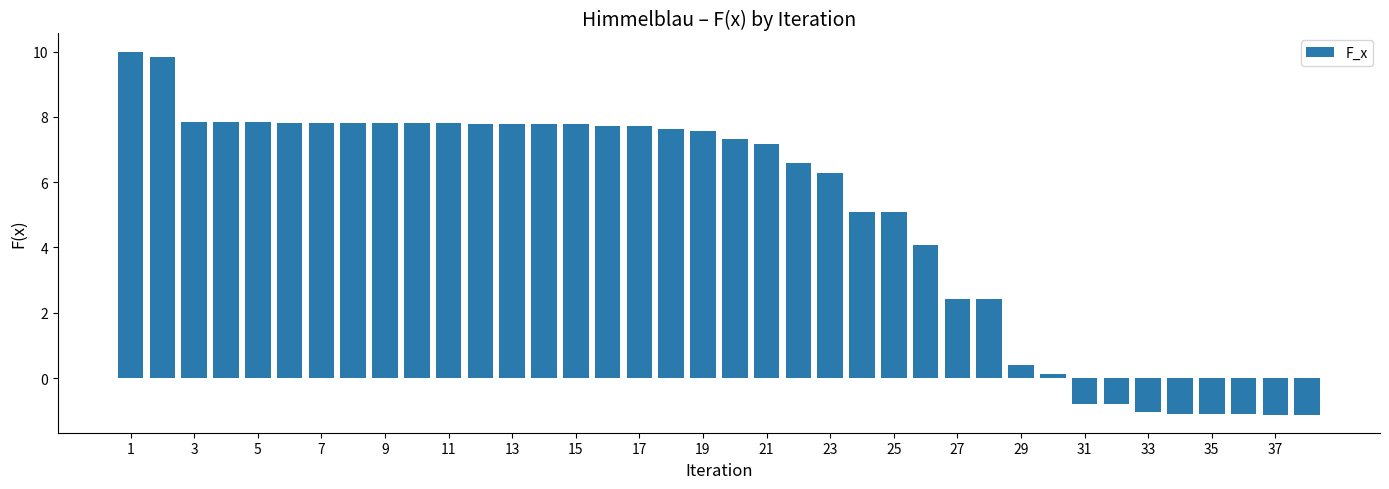

What is the difference between the maximum and second lowest values?

11.1